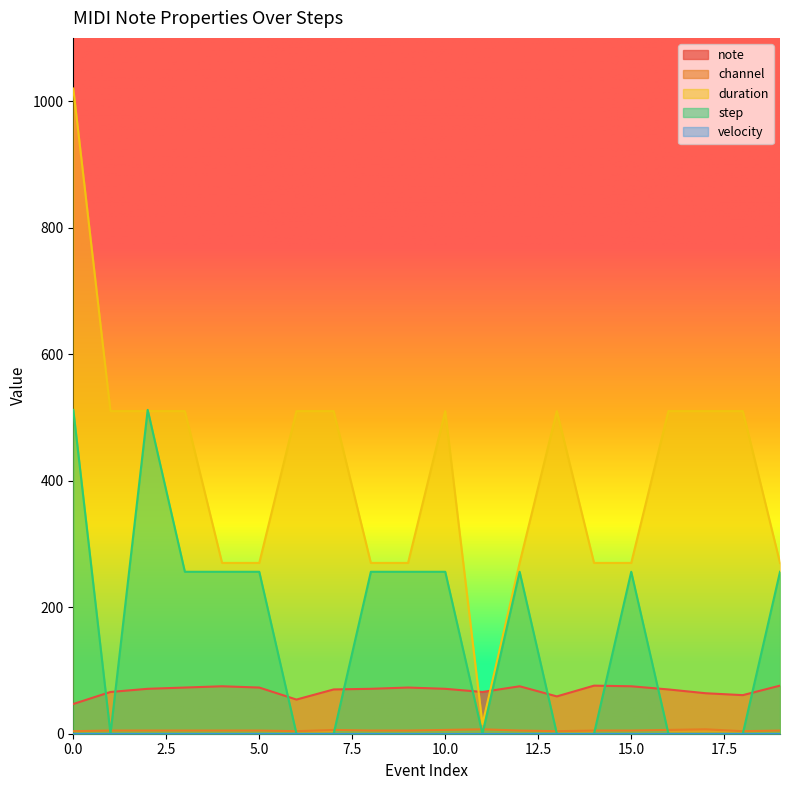

What is the difference between the highest and lowest values at 12?

265